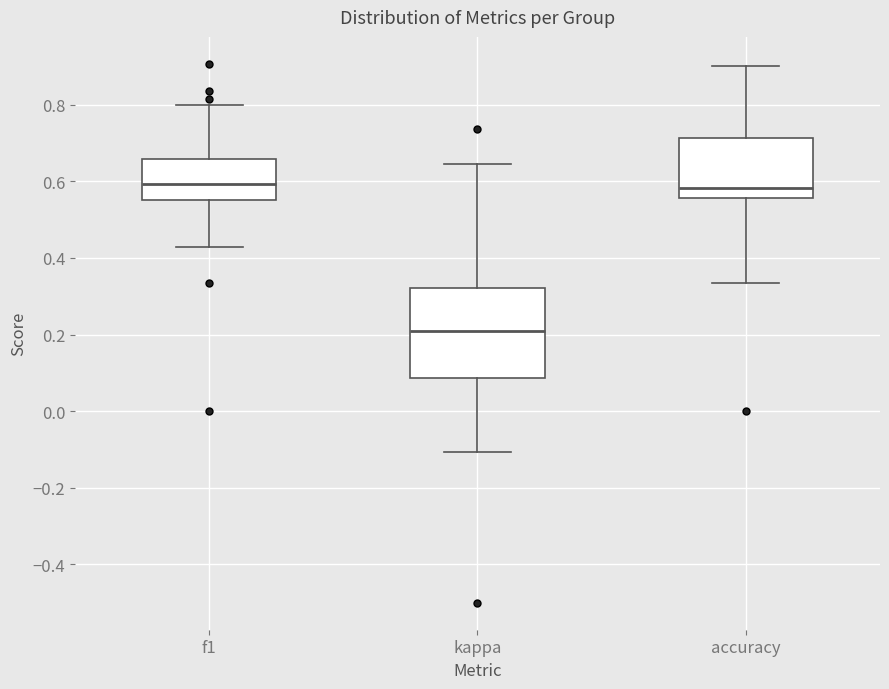

Comparing the boxes themselves (not the whiskers), which one is the tallest?

kappa